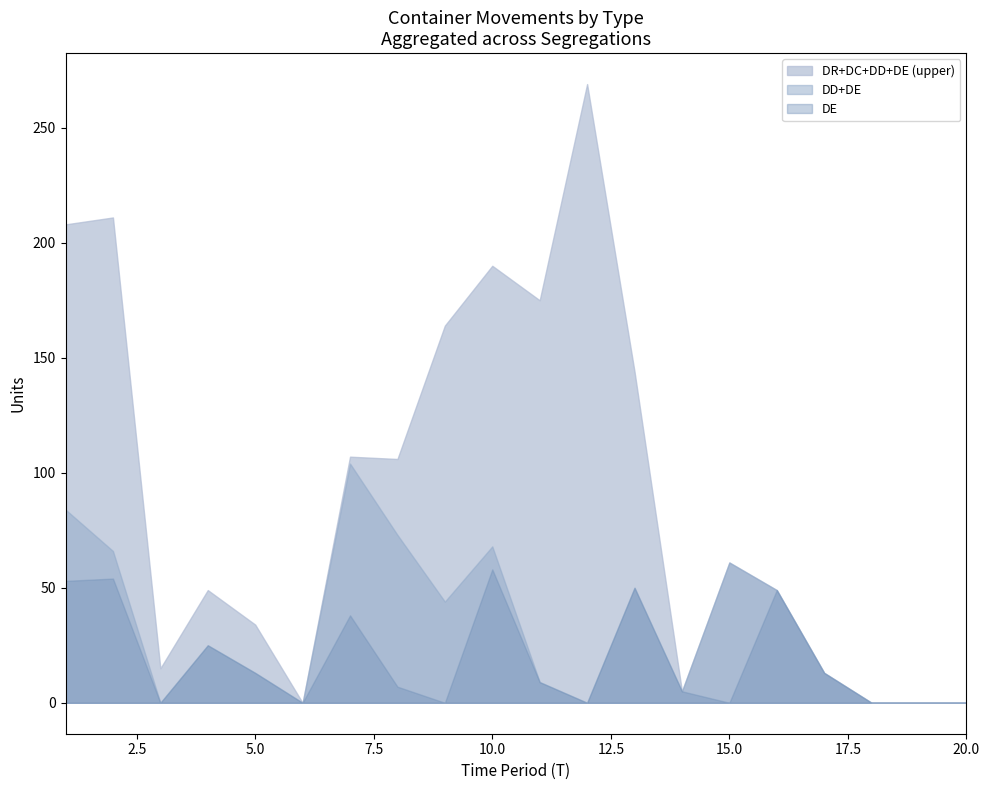

Between 9 and 5, which is larger?

9